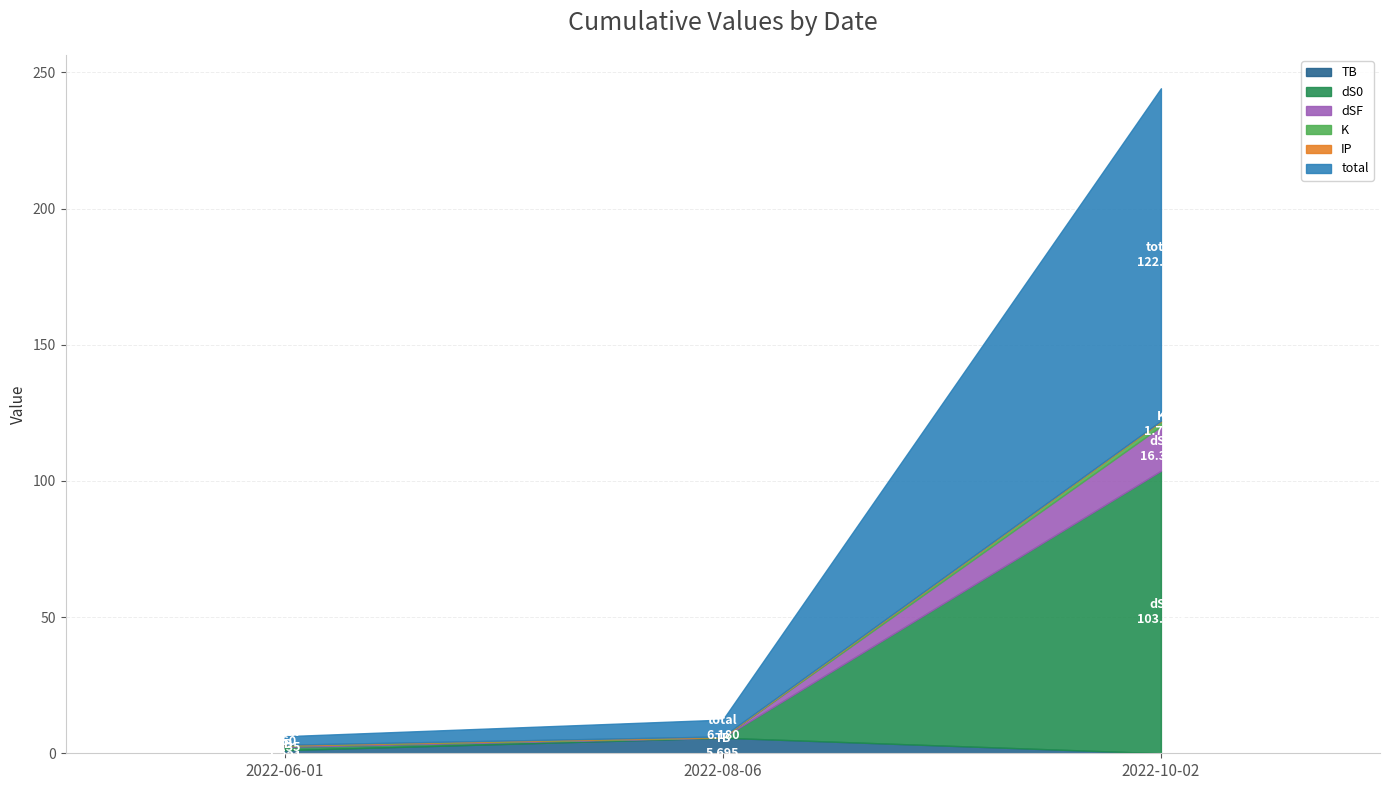

Does the chart display data point markers on the line(s)?

No